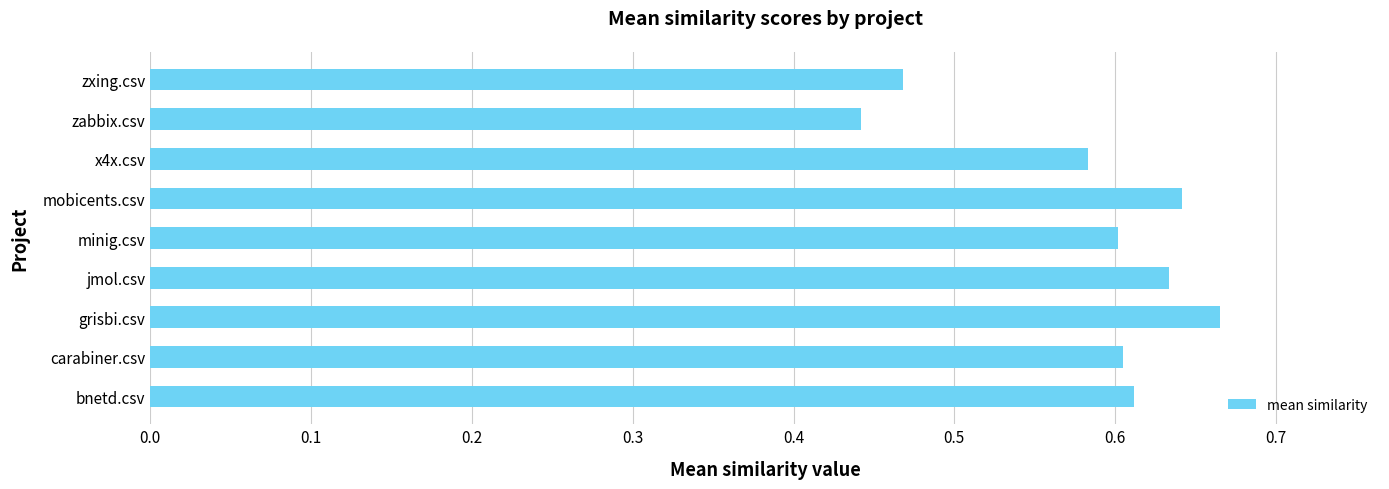

Which has a higher value, zabbix.csv or x4x.csv?

x4x.csv